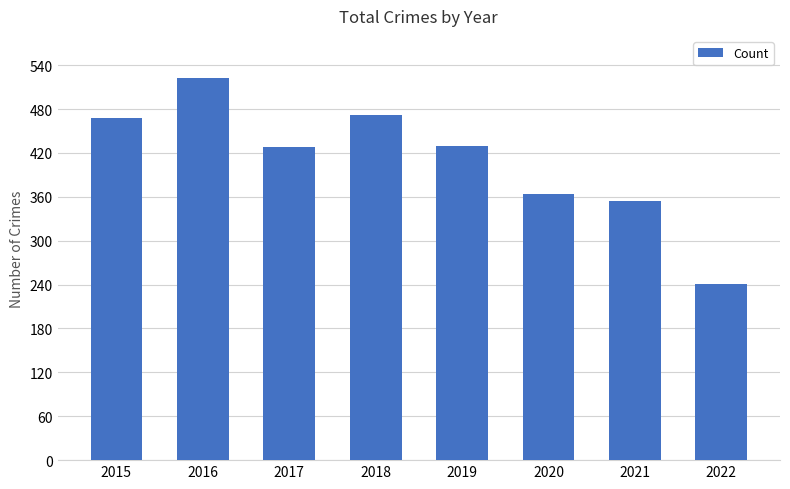

Between 2015 and 2016, which is larger?

2016